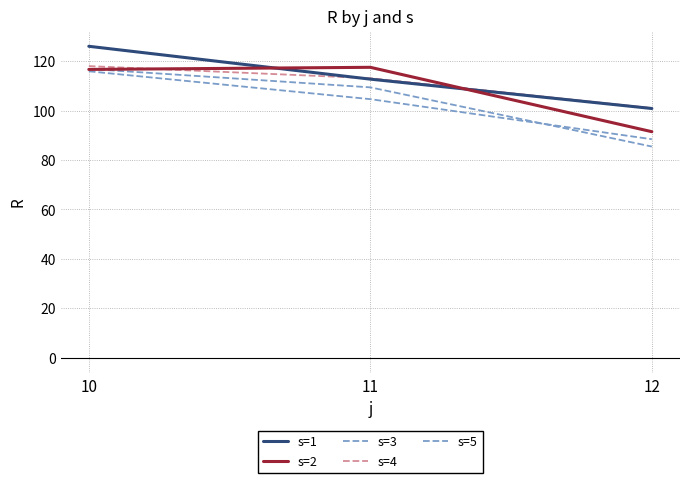

The s=3 series shows 27.9 at 12. True or false?

False